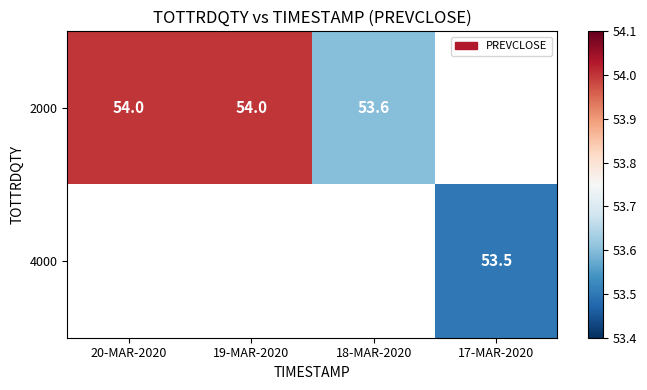

True or false: 2000 has a value of 54.0 at 20-MAR-2020.

True